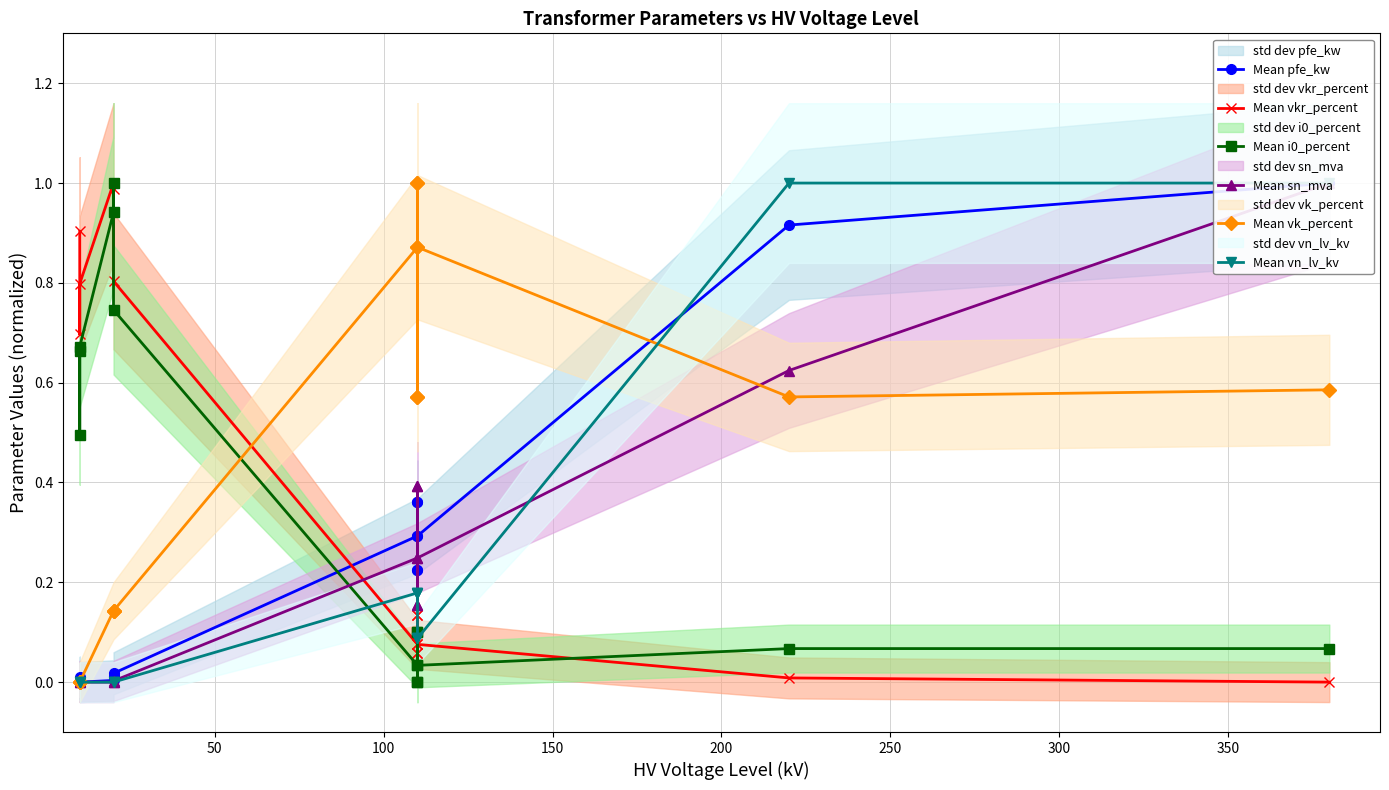

What is the spread (max minus min) of values at 350?

1.0